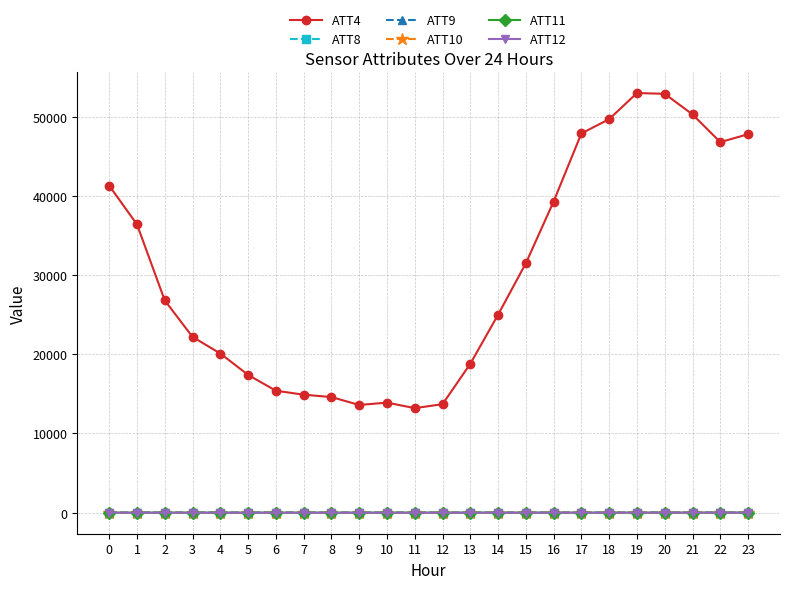

What is the value of the ATT11 point at the 4th from the left?

2.3